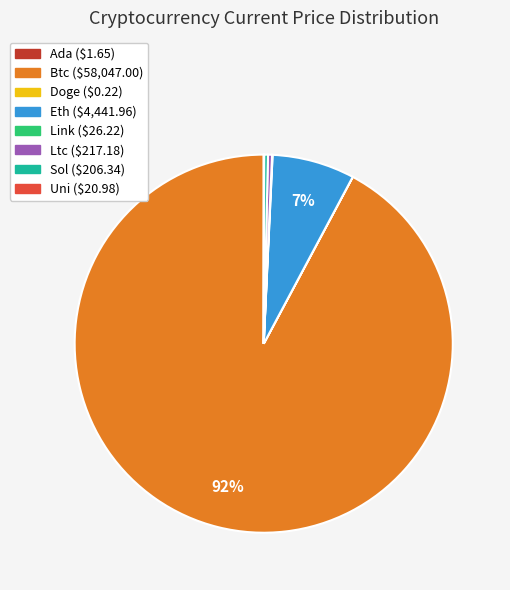

Is there any slice that represents more than half of the pie?

Yes